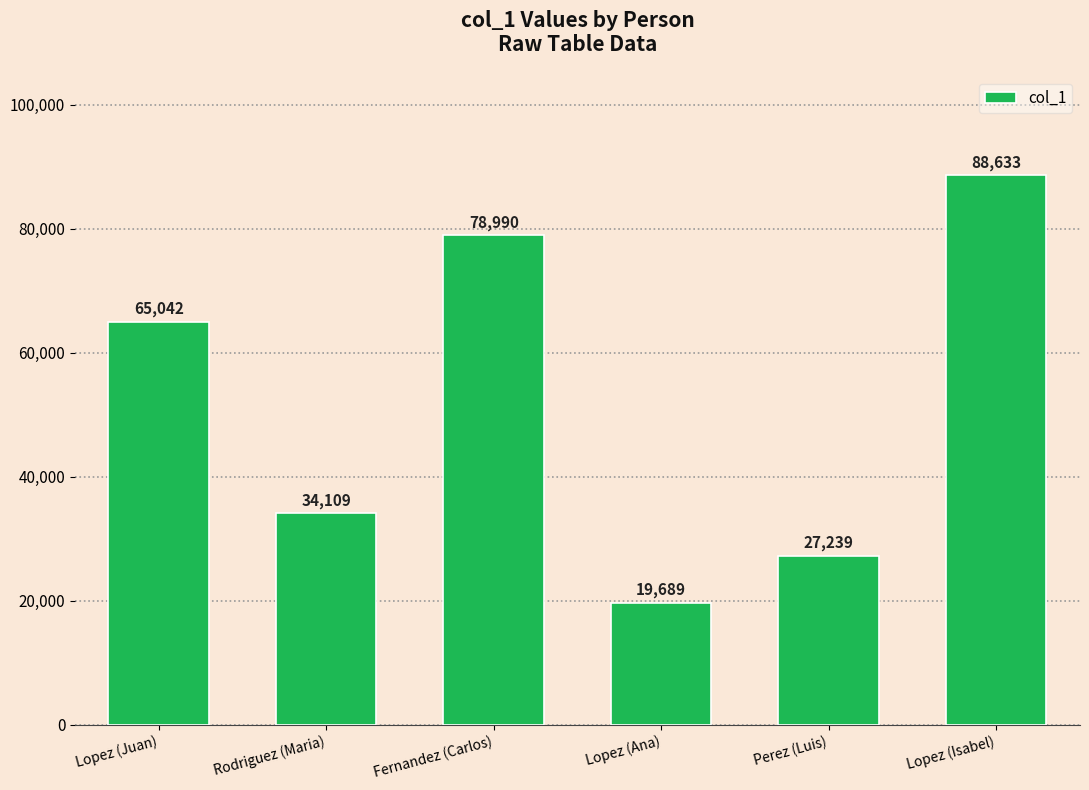

Between Rodriguez (Maria) and Lopez (Isabel), which is larger?

Lopez (Isabel)